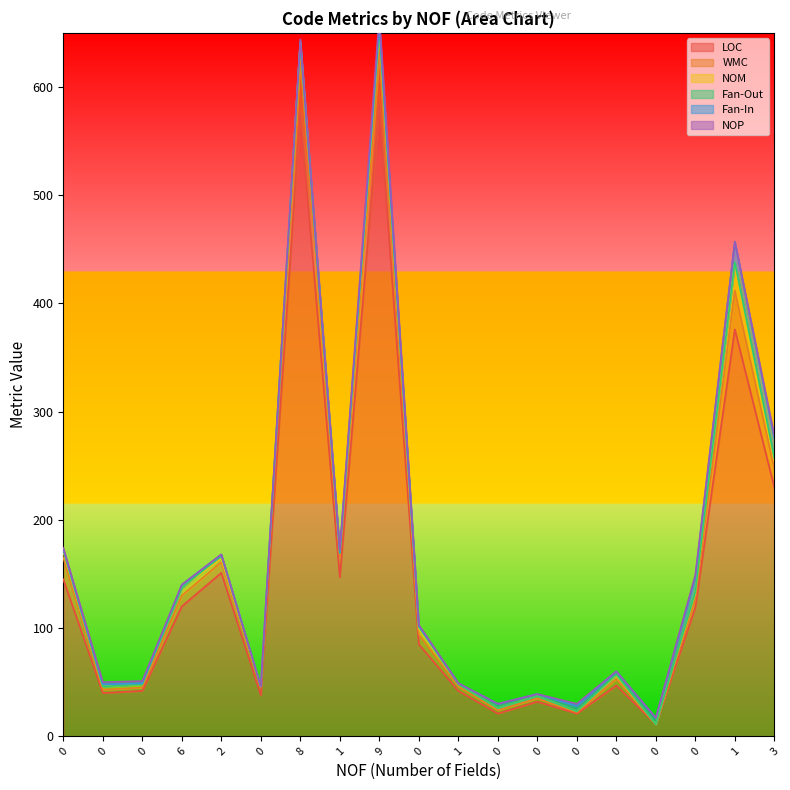

Which category has the highest value across all series?

9